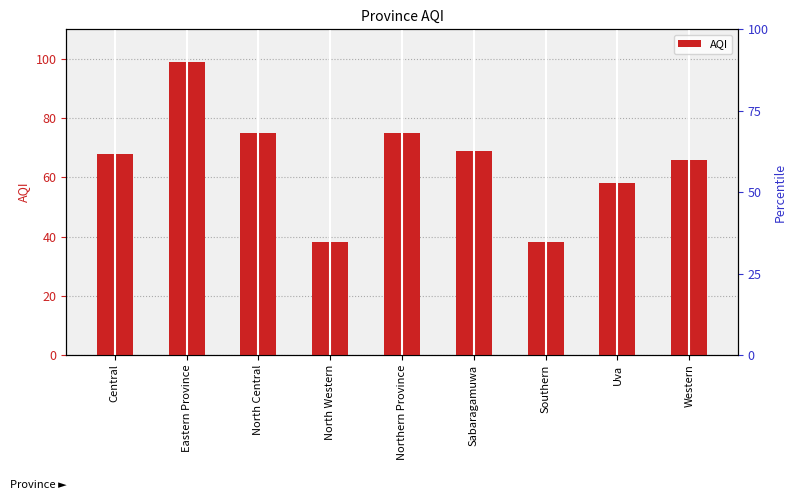

Rank the categories by value from highest to lowest.

Eastern Province, North Central, Northern Province, Sabaragamuwa, Central, Western, Uva, North Western, Southern